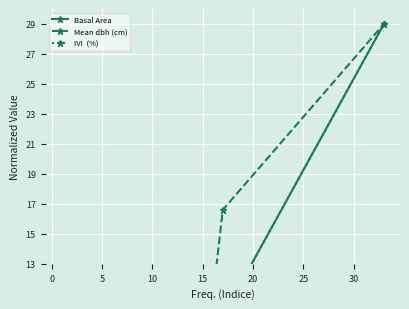

What are all the series names shown in the legend?

Basal Area, Mean dbh (cm), IVI  (%)